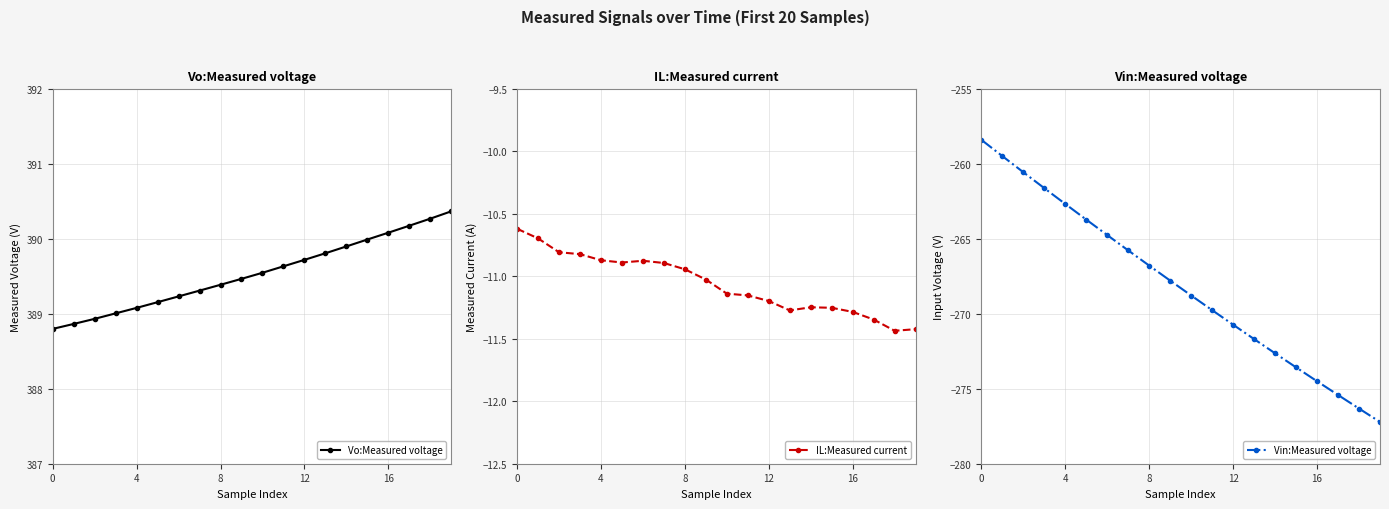

What is the average value of the Vo:Measured voltage series?

389.5